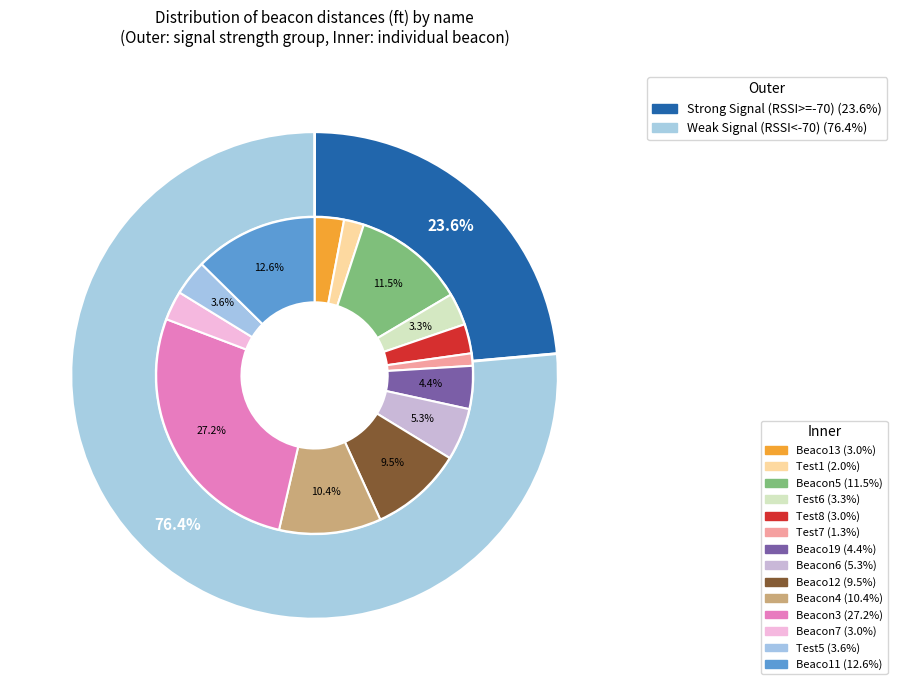

The Beacon7 slice represents 15% of the pie. True or false?

False